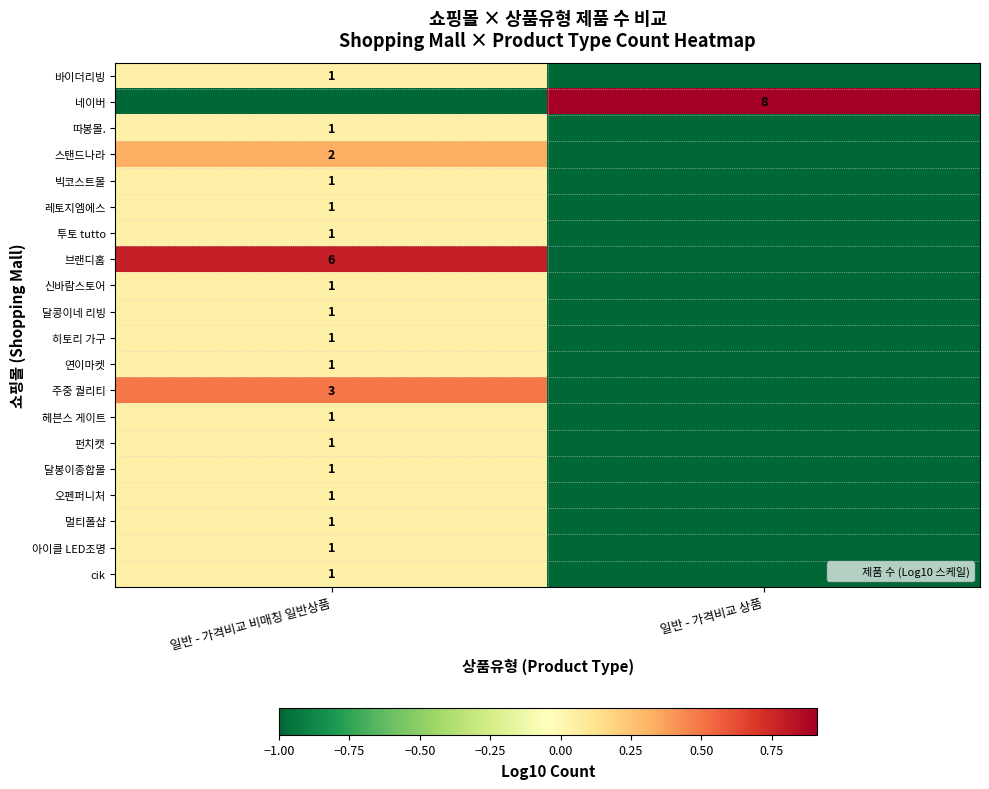

How many values in the cik series are below 0?

1